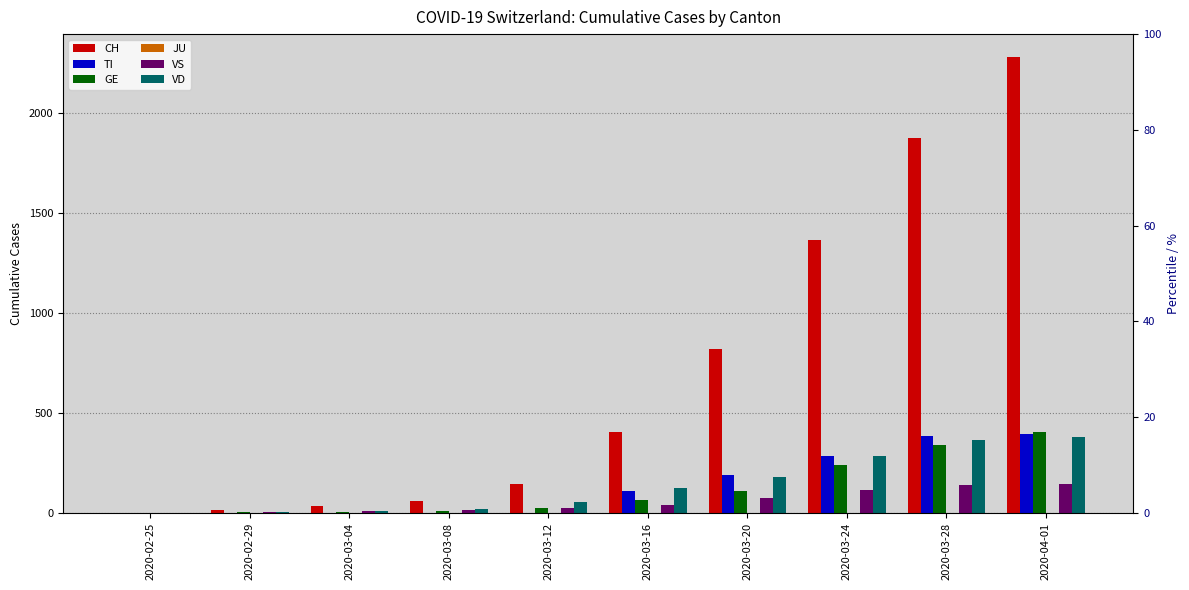

At which label is CH closest to 1141?

2020-03-24